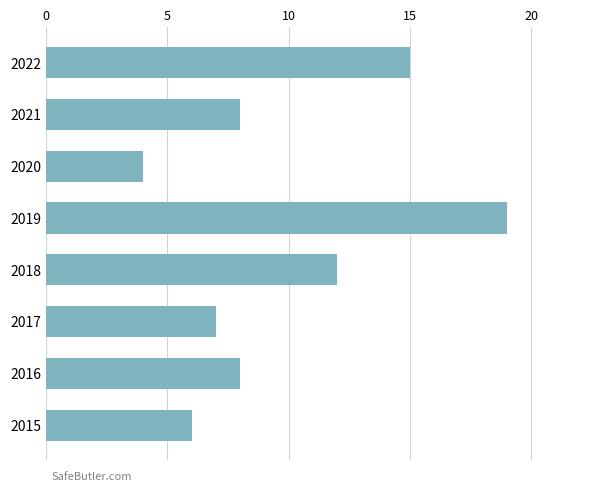

Are the bars grouped side by side (vs. stacked)?

No